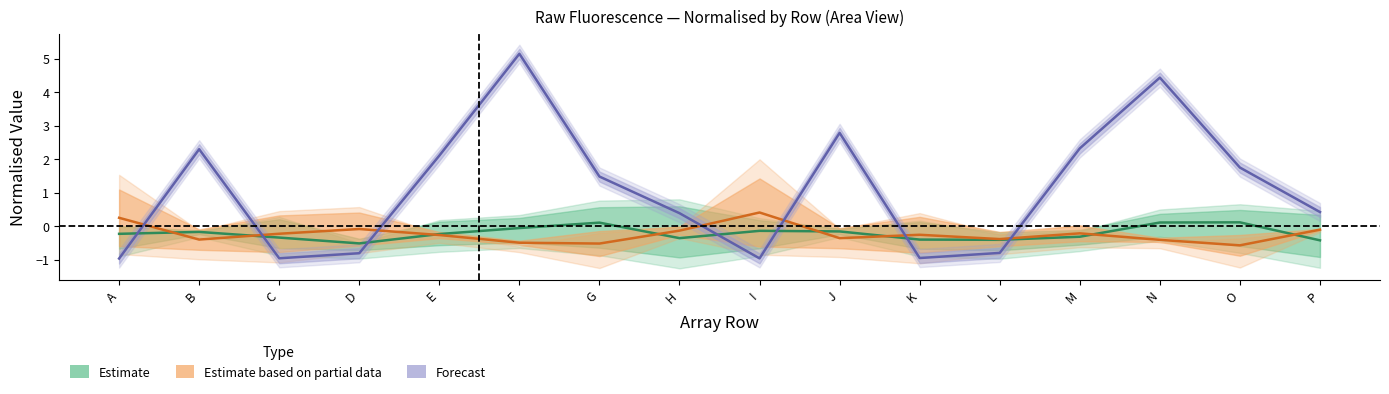

The Estimate series shows -0.6 at H. True or false?

False